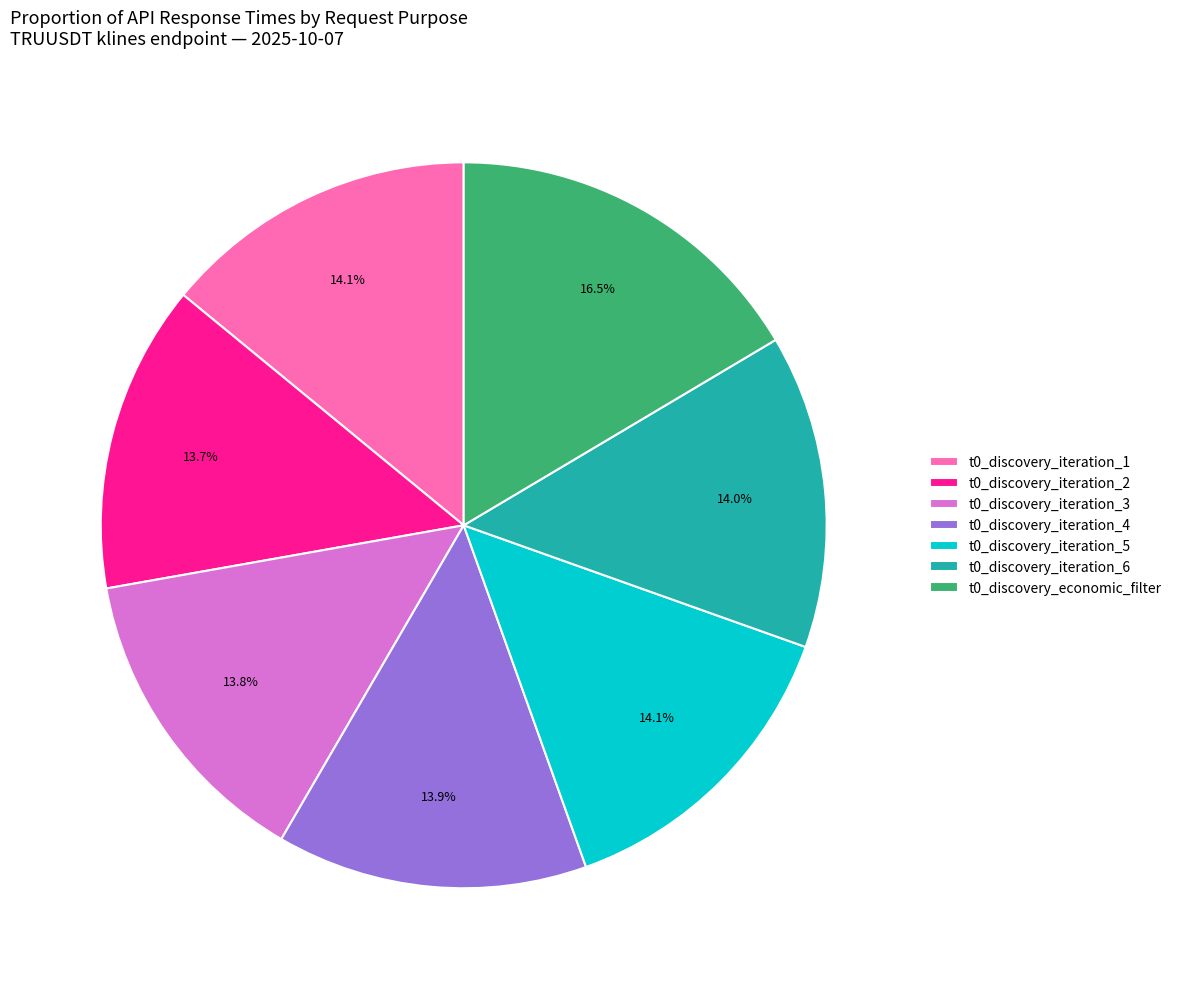

To the nearest percent, what percentage of the pie is t0_discovery_iteration_4?

14%